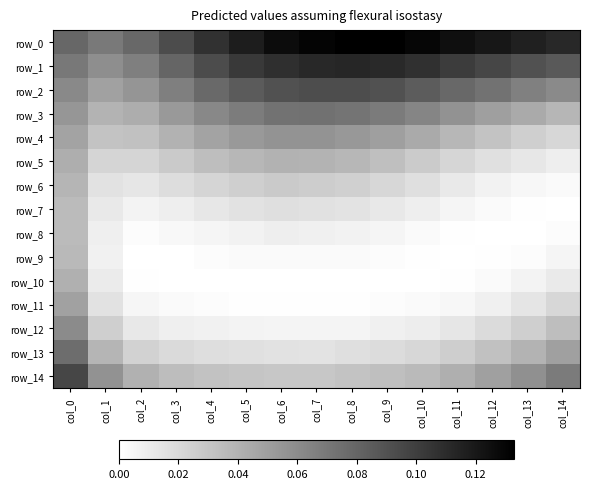

Between col_5 and col_13, which is larger?

col_5